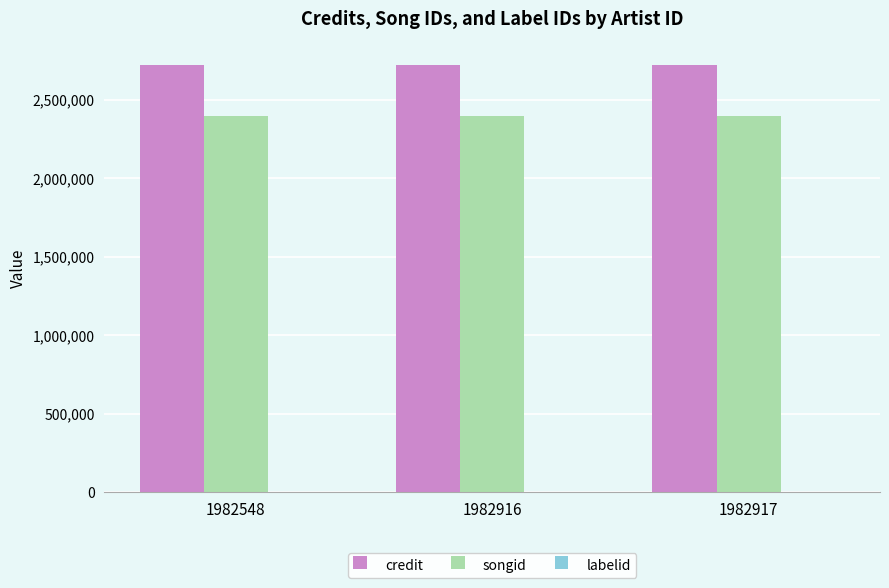

Is the value of songid at 1982548 greater than the value of credit at 1982916?

No